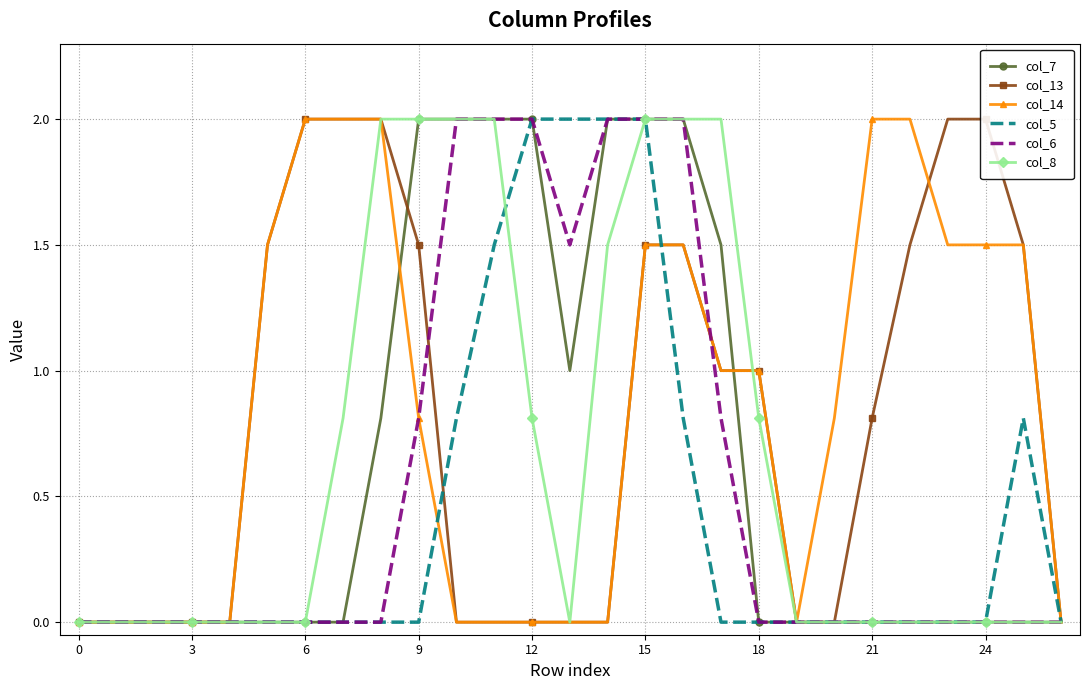

Which series has the largest range (max minus min)?

col_7